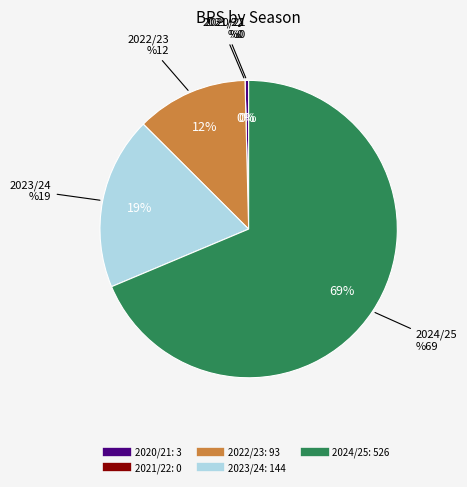

True or false: 2020/21 accounts for 6% of the total.

False